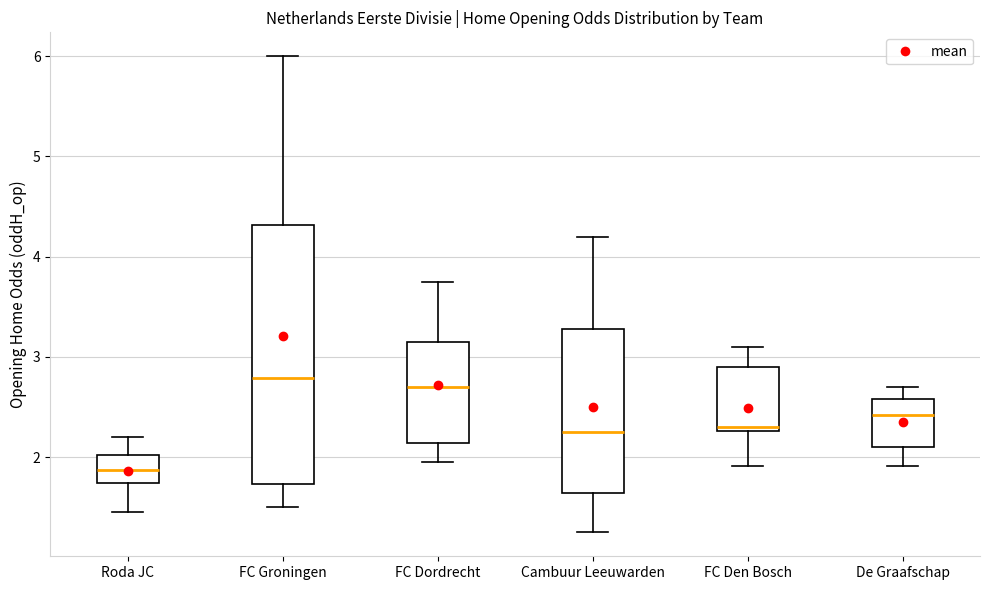

Reading left to right, transcribe this box plot: for each box, give where its median line is, the range the box spans, and where its two whiskers end, as read against the y-axis. The values are not printed on the chart, so give them approximately, as read against the axis.

Roda JC: median 1.9, box 1.7 to 2.0, whiskers 1.5 to 2.2
FC Groningen: median 2.8, box 1.7 to 4.3, whiskers 1.5 to 6.0
FC Dordrecht: median 2.7, box 2.1 to 3.2, whiskers 2.0 to 3.8
Cambuur Leeuwarden: median 2.3, box 1.6 to 3.3, whiskers 1.3 to 4.2
FC Den Bosch: median 2.3 (just above the box's lower edge), box 2.3 to 2.9, whiskers 1.9 to 3.1
De Graafschap: median 2.4, box 2.1 to 2.6, whiskers 1.9 to 2.7